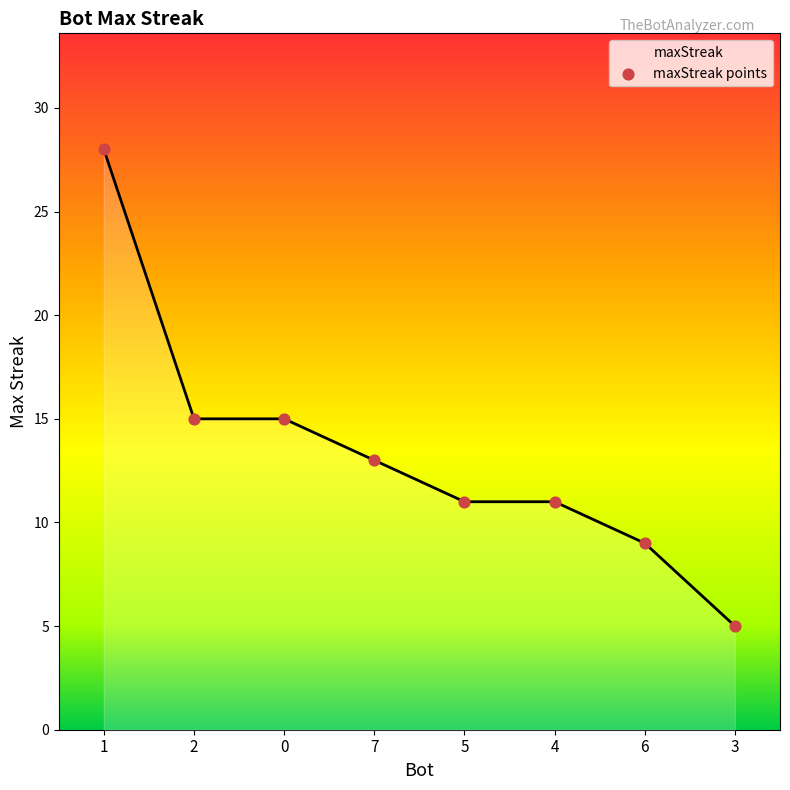

Approximately how many times larger is the value at 7 compared to 4?

1.2